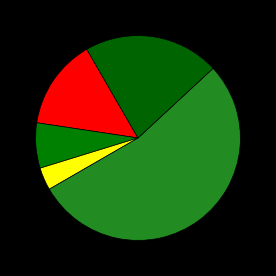

To the nearest percent, what is the difference between the largest and smallest slice percentages?

50%